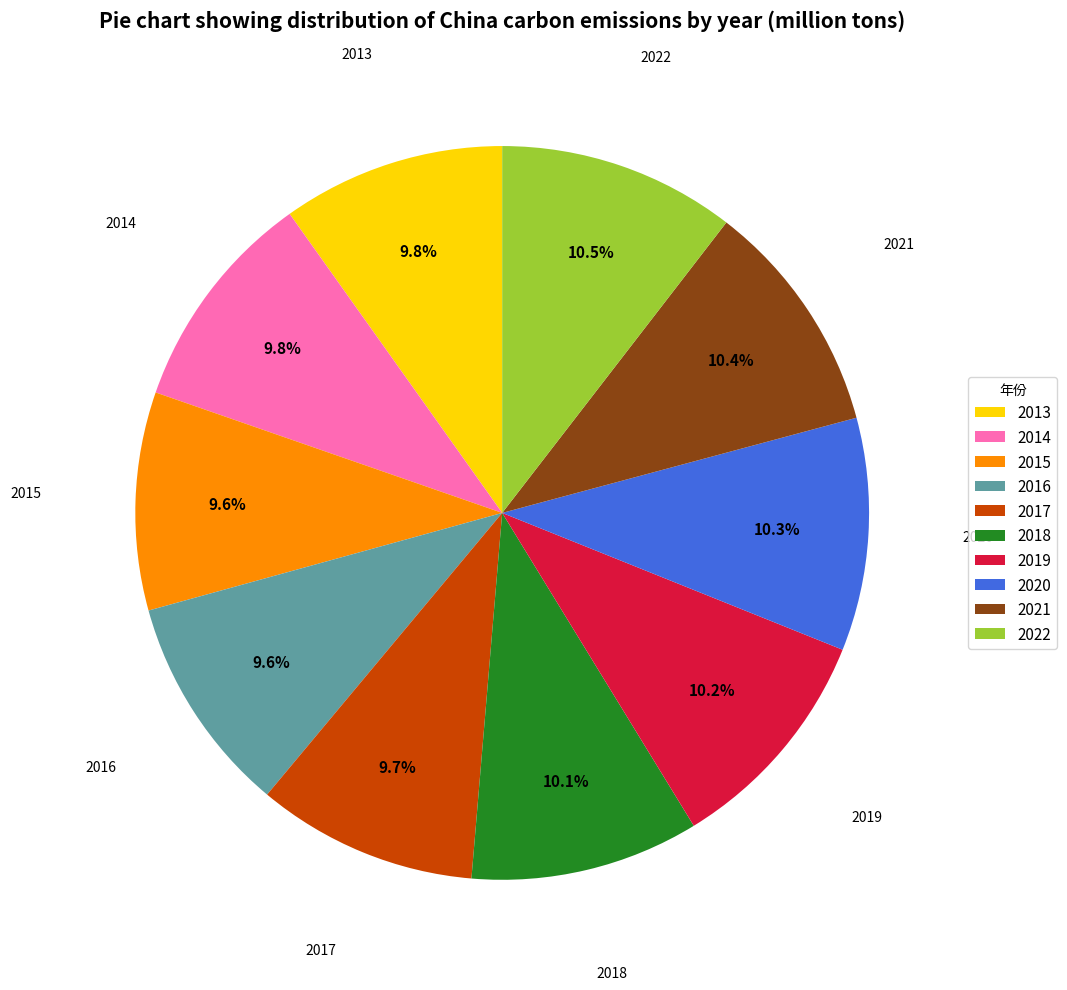

What percentage is the 2013 slice, to the nearest percent?

10%